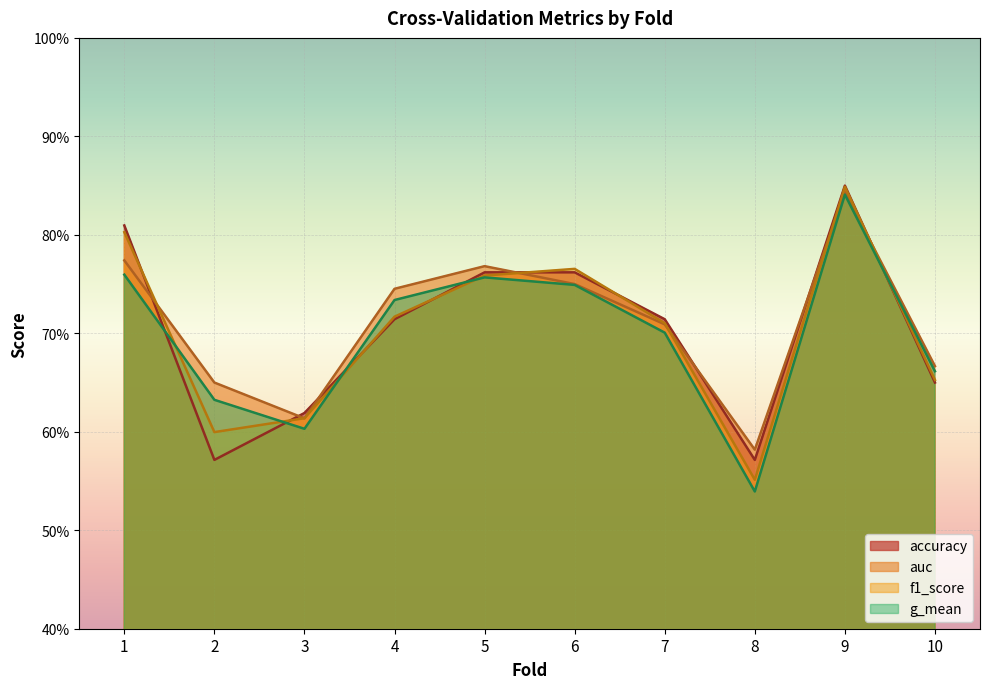

True or false: auc has a value of 0.2 at 10.

False